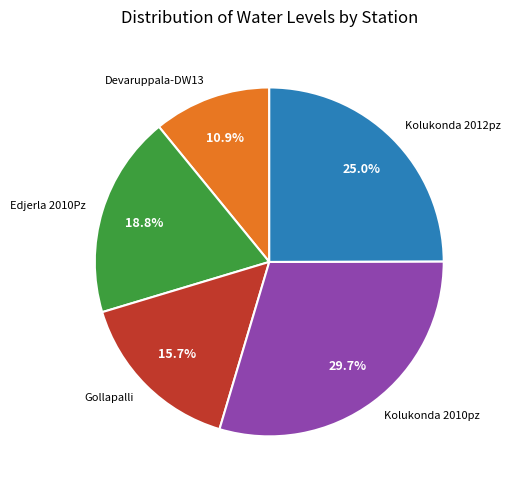

Between Kolukonda 2010pz and Kolukonda 2012pz, which is larger?

Kolukonda 2010pz